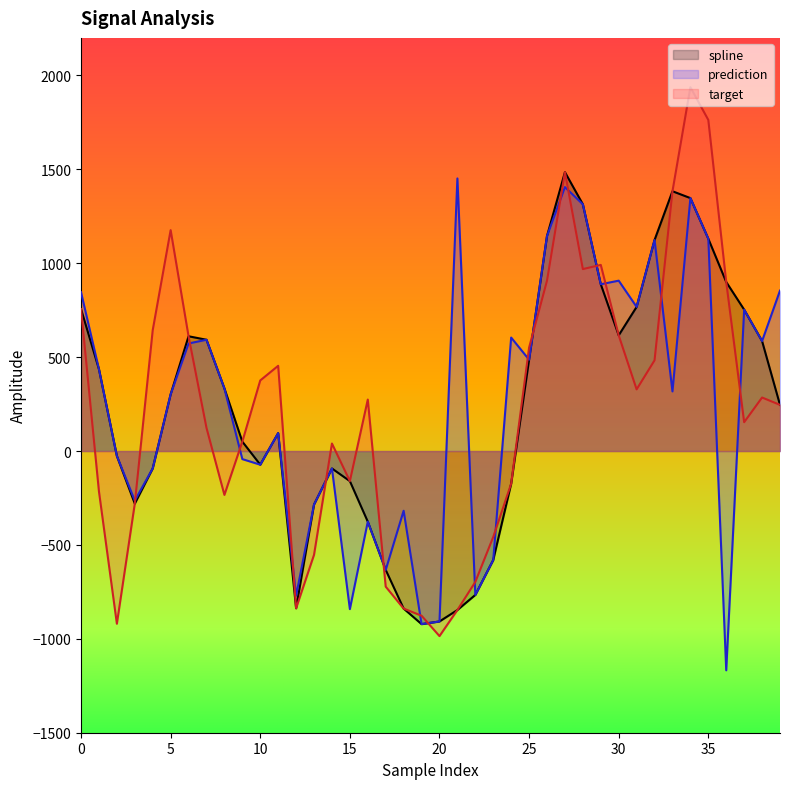

Between 13 and 26, which series saw the biggest shift?

target